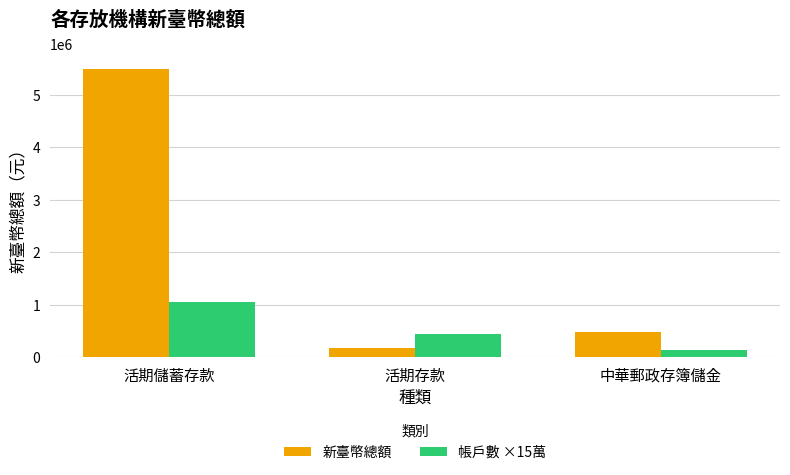

Which series has the largest total across all categories?

新臺幣總額